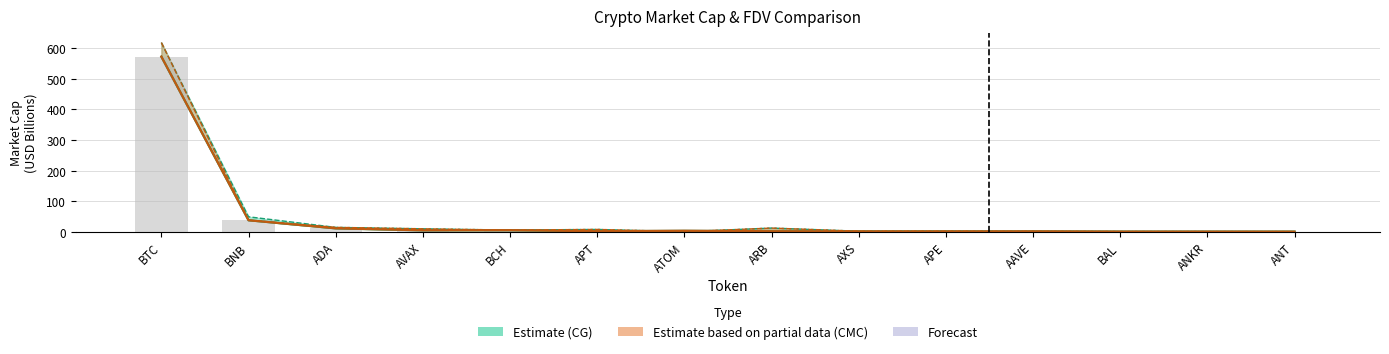

What position from the left is BTC?

1